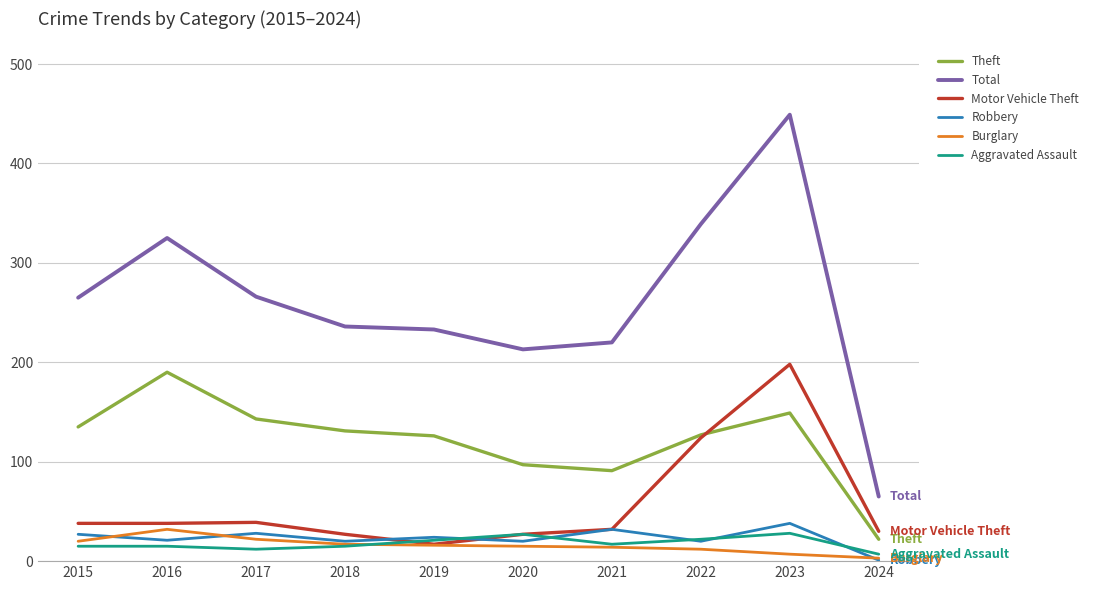

Which series has the largest total across all categories?

Total